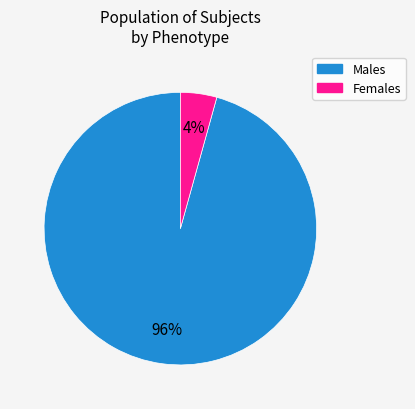

Is there a majority slice in this chart?

Yes